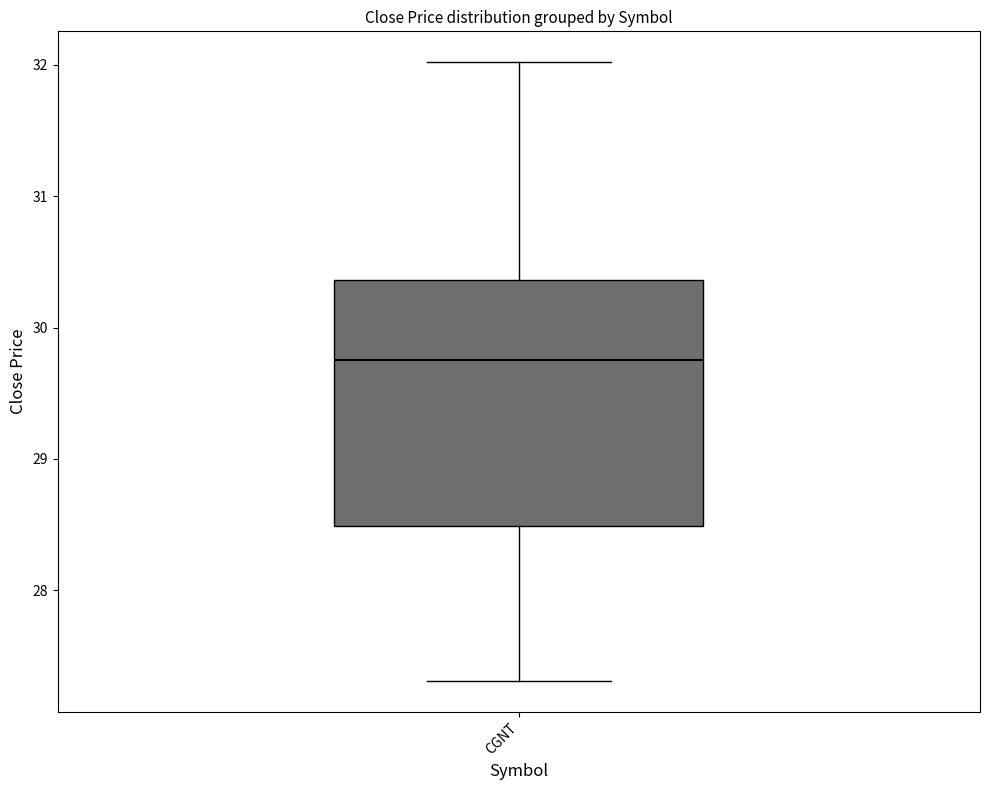

Where is the upper edge of the box for CGNT on the y-axis? The values are not printed on the chart, so give them approximately, as read against the axis.

30.4